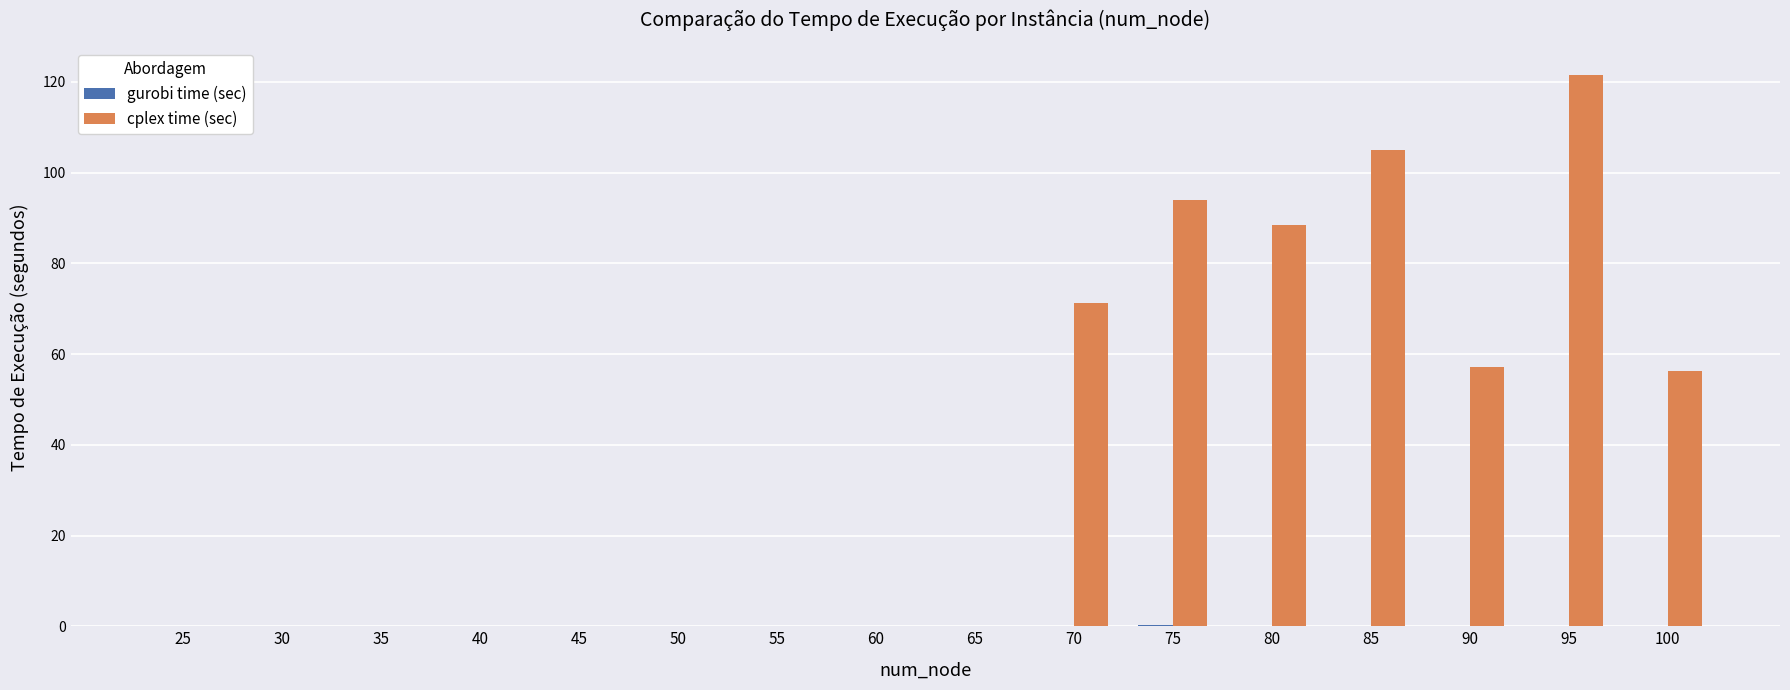

At which category is the sum across all series the highest?

95